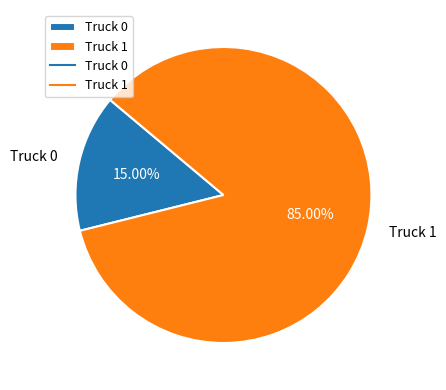

To the nearest percent, what is the difference between the largest and smallest slice percentages?

70%